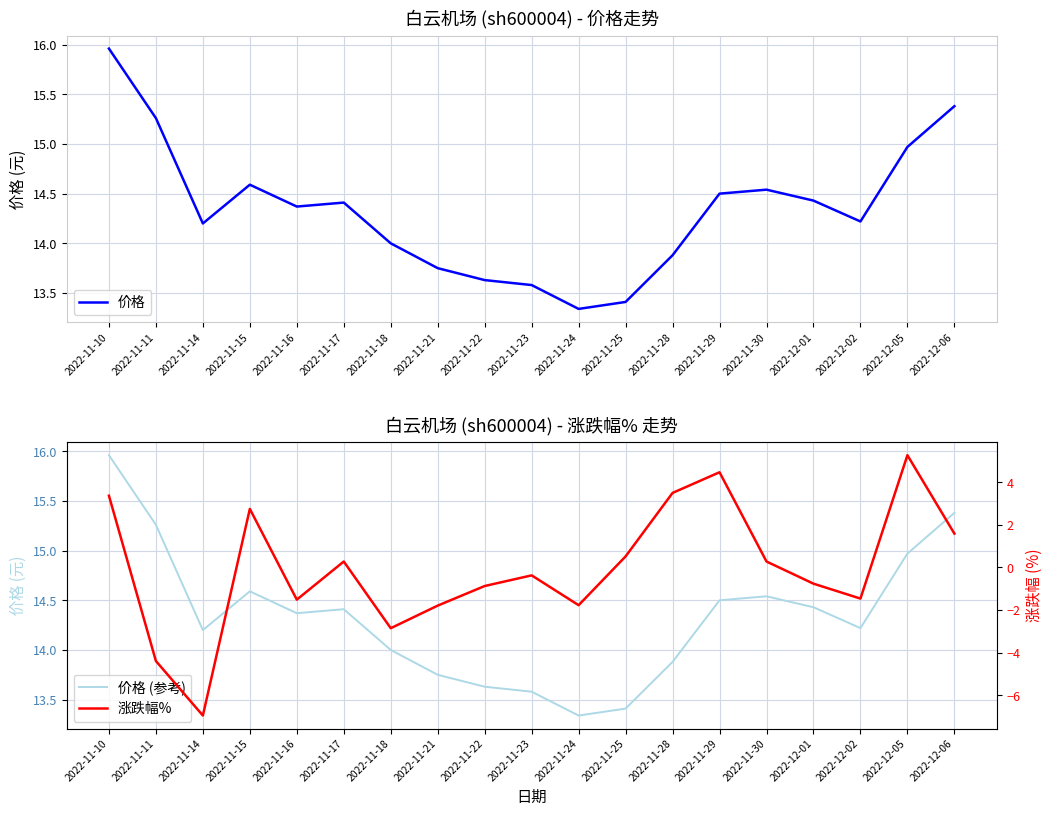

The value of 涨跌幅% at 2022-11-10 is 3.4. True or false?

True